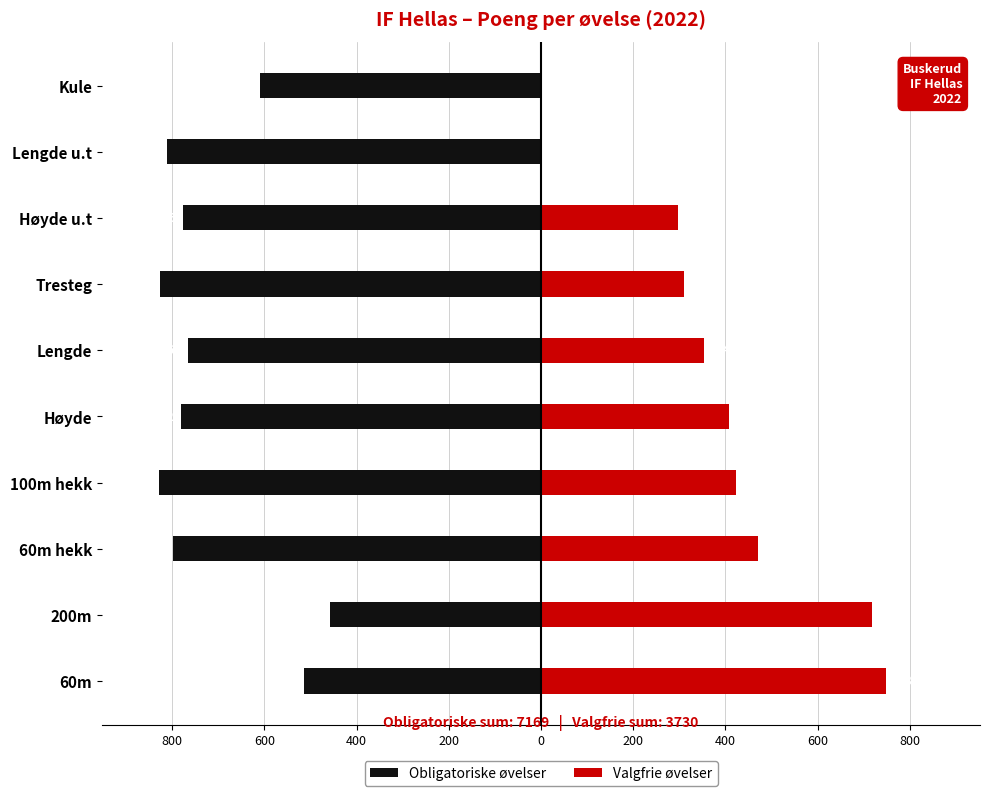

Is it true that Valgfrie øvelser equals 522 at Tresteg?

False